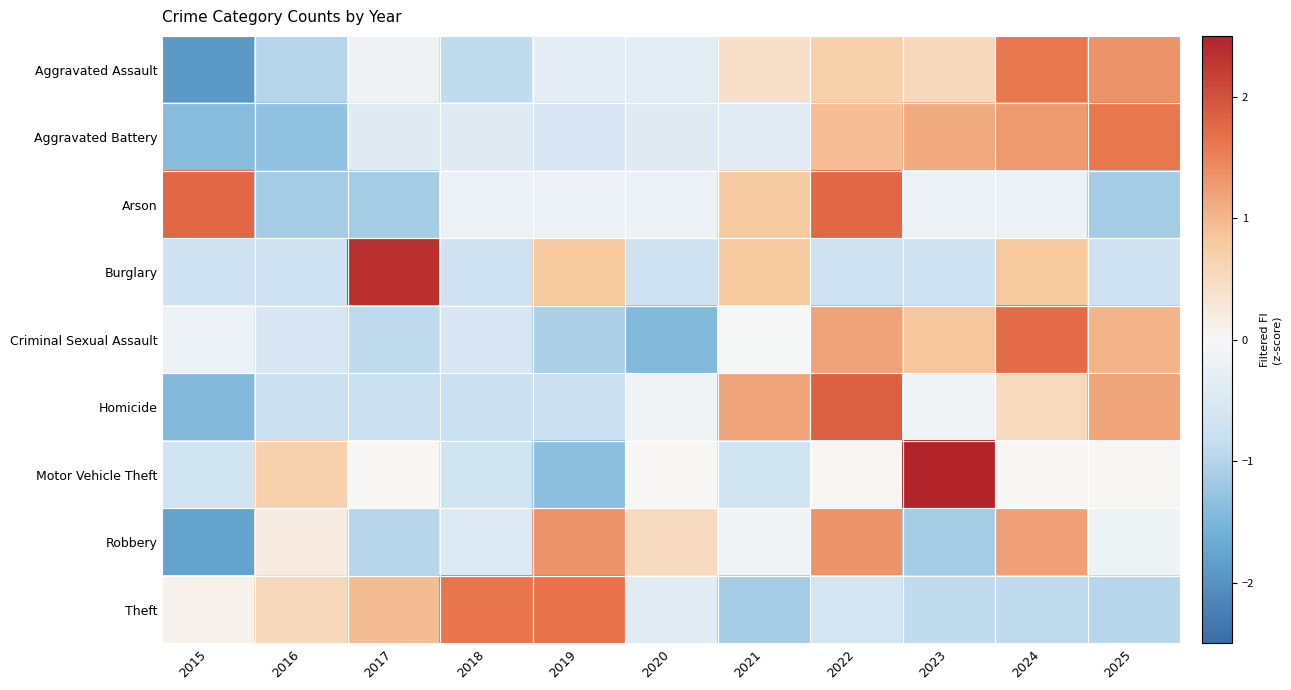

Which series has the largest range (max minus min)?

Motor Vehicle Theft